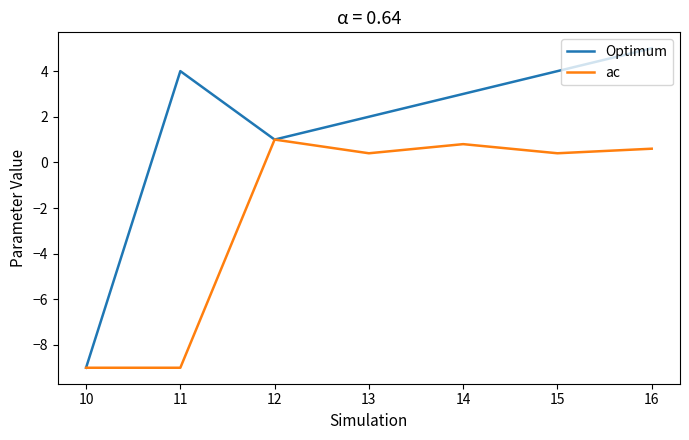

Which series has the largest total across all categories?

Optimum